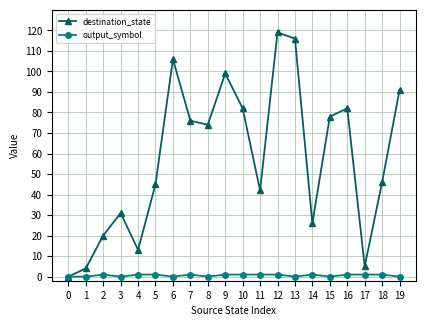

The value of destination_state at 3 is 31. True or false?

True